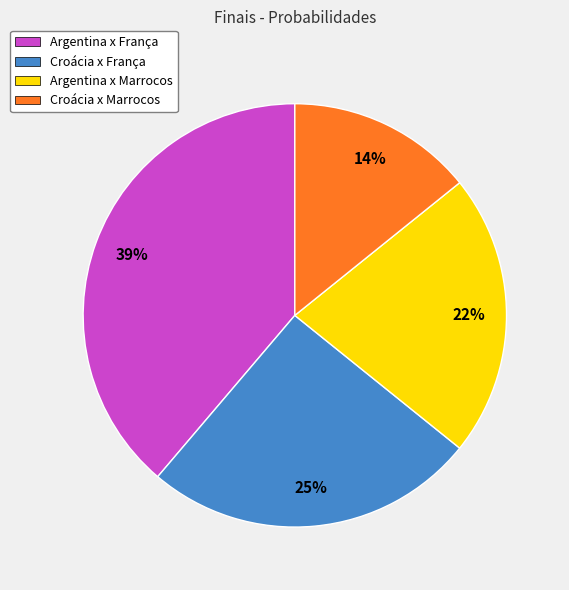

To the nearest percent, what is the combined percentage of Croácia x França and Argentina x Marrocos?

47%